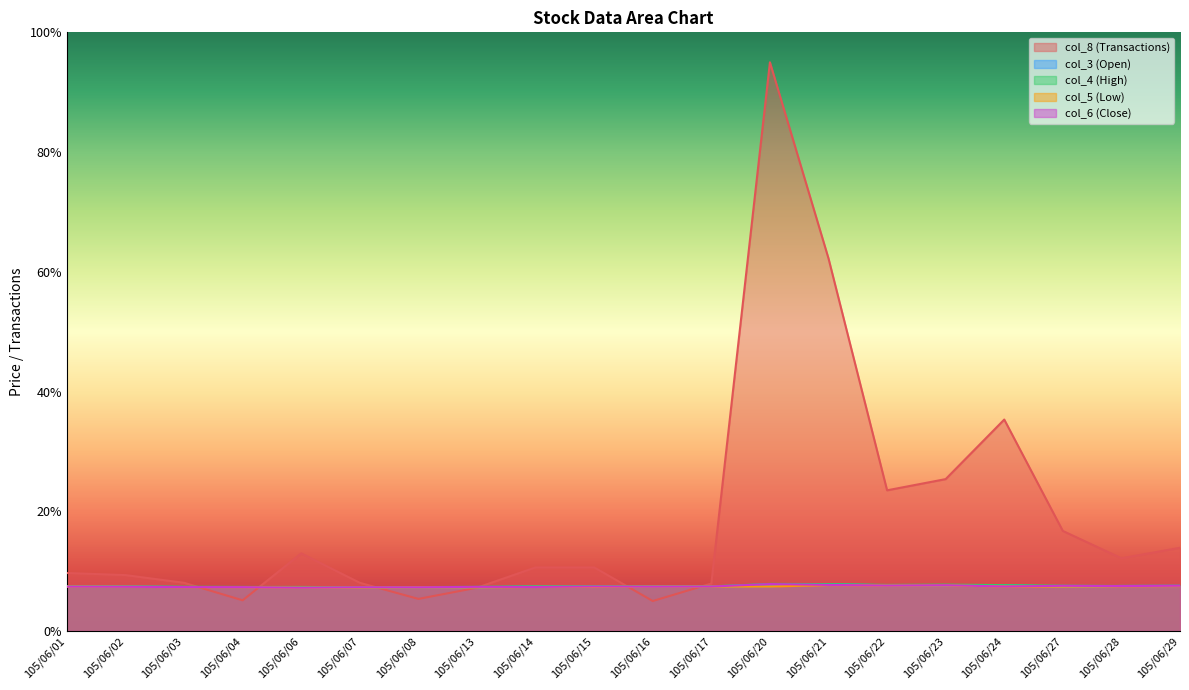

Which category has the highest value across all series?

105/06/20